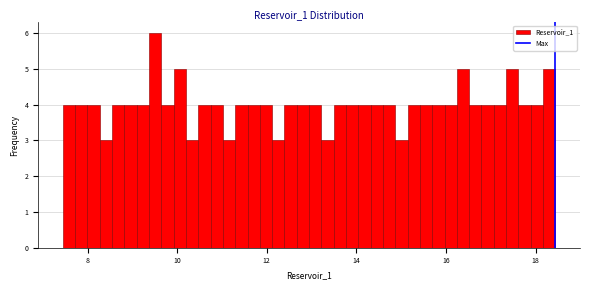

Around what value on the x-axis is the tallest bar? Give the approximate position of its centre, as read against the axis.

9.6